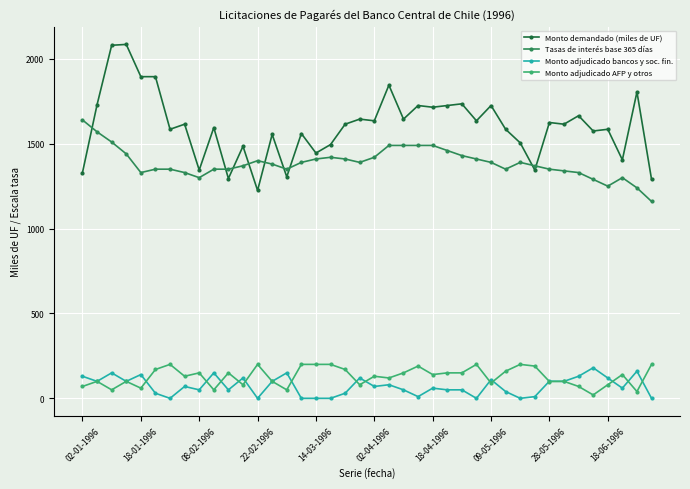

Which series has the largest total across all categories?

Monto demandado (miles de UF)